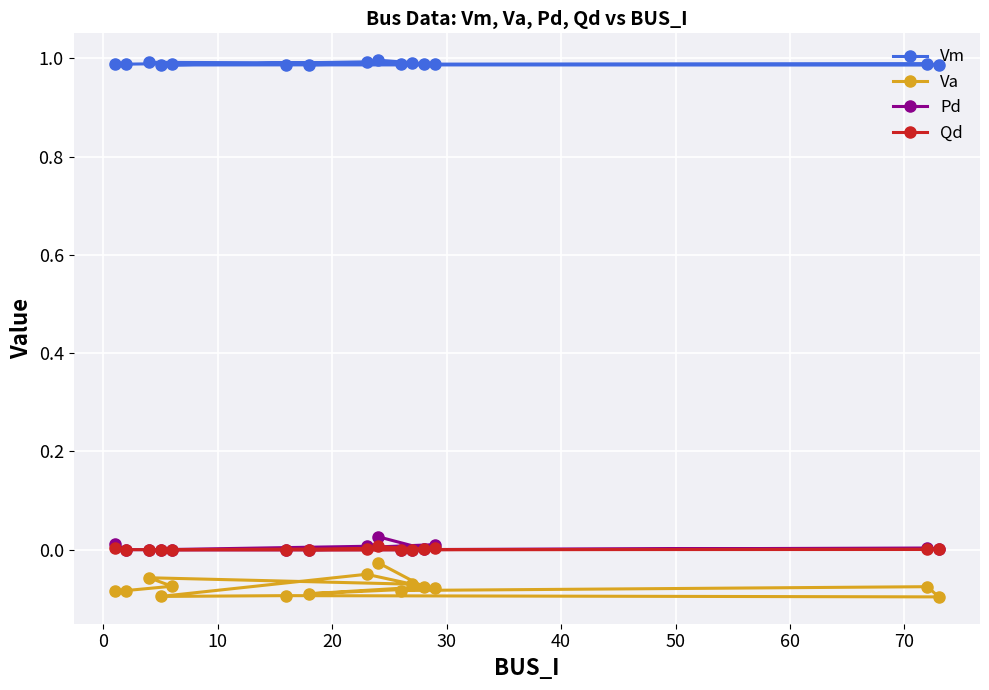

How many categories are shown in the chart?

15